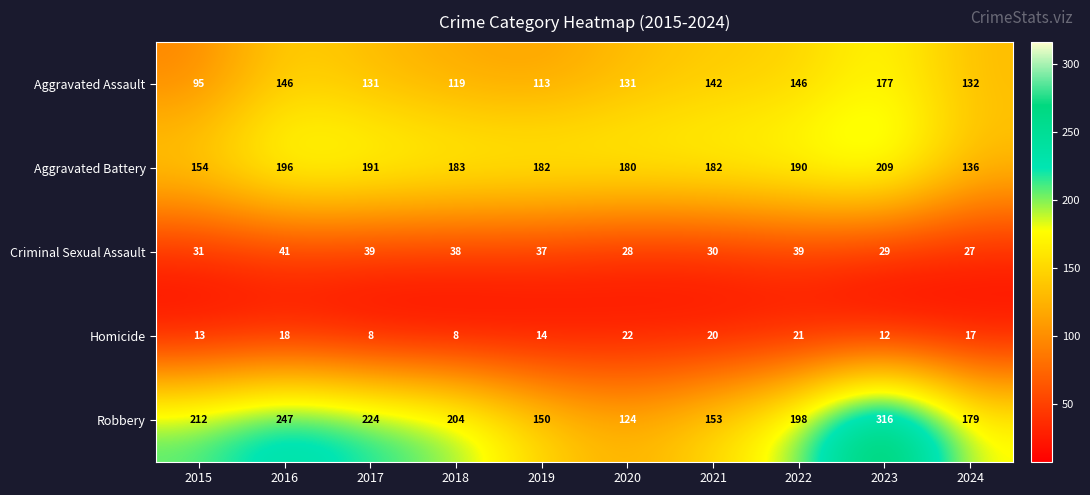

What is the average value of the Robbery series?

201